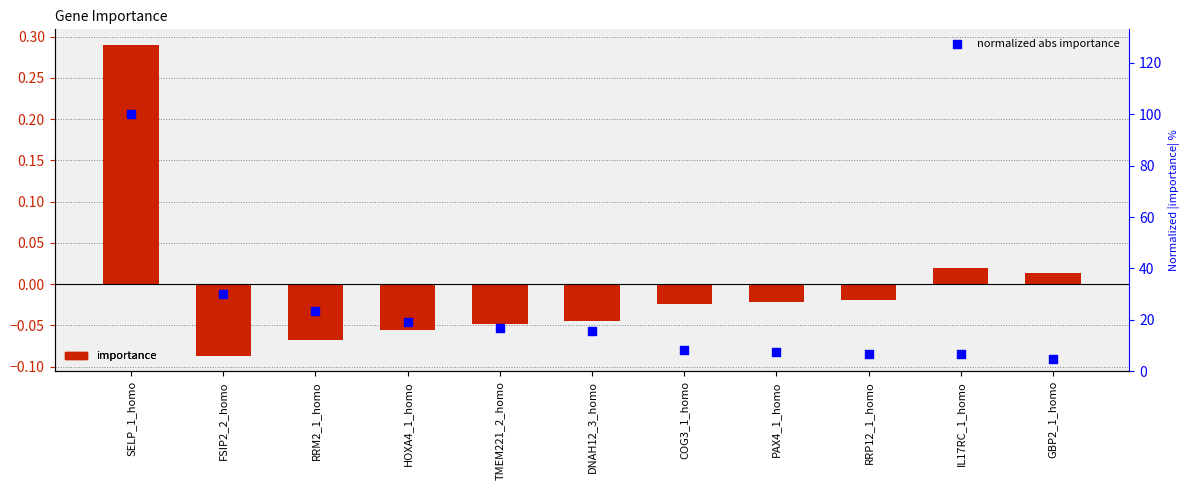

What is the total value across all series at DNAH12_3_homo?

15.5